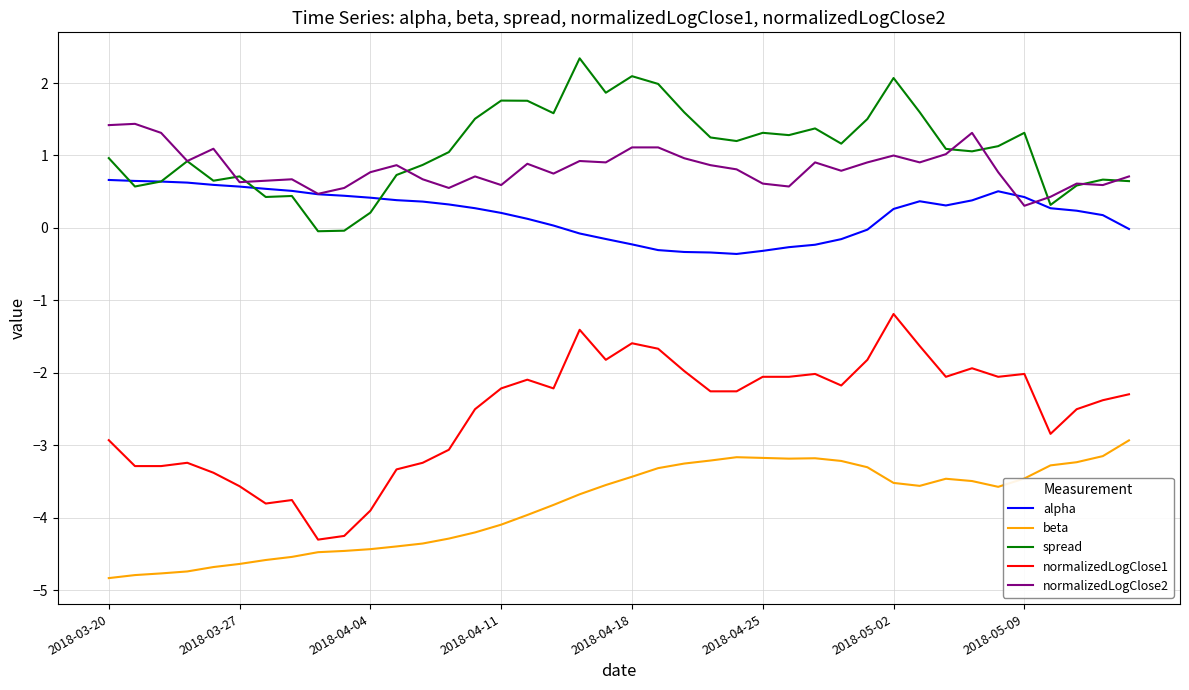

What is the minimum value for normalizedLogClose1?

-4.3